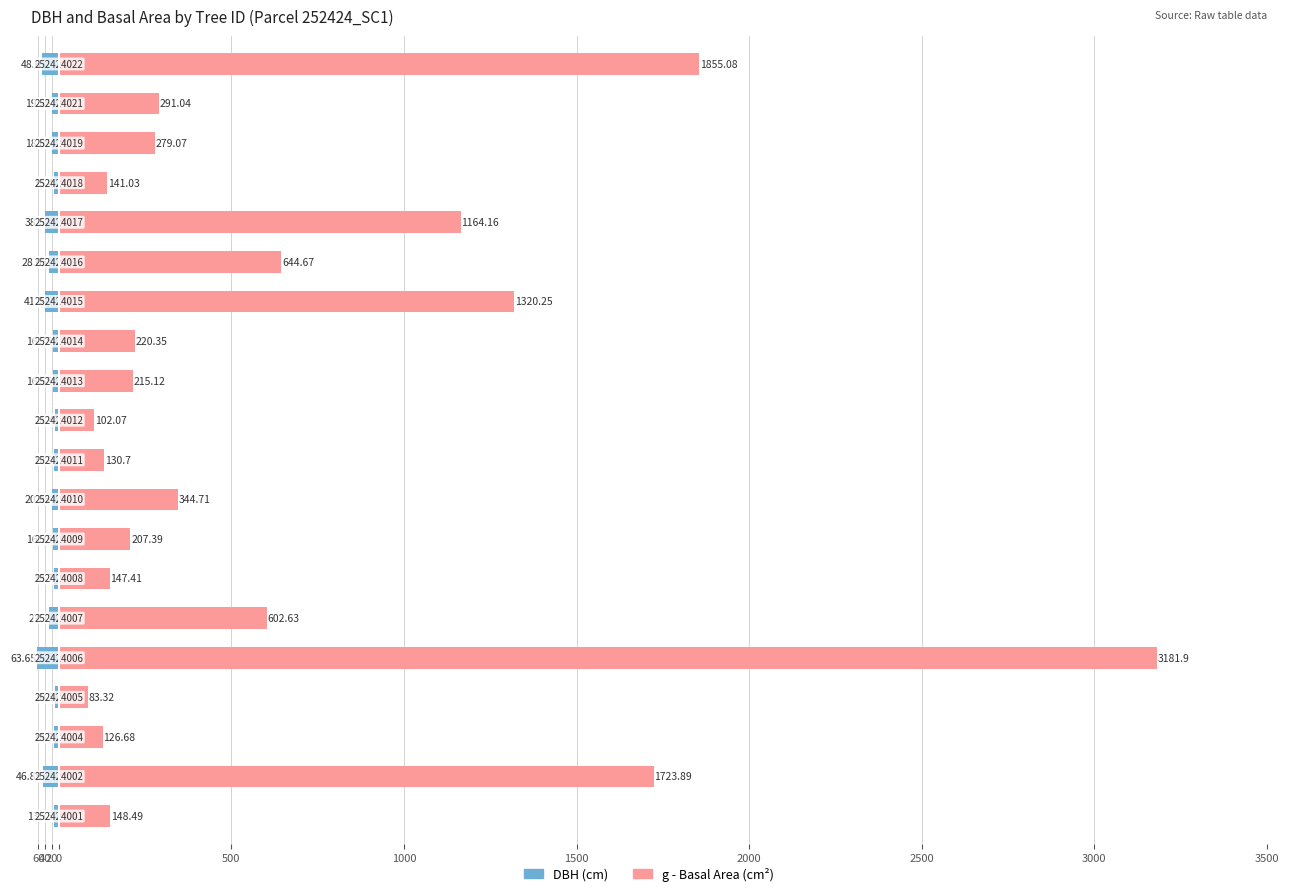

Reading left to right, transcribe all the data shown in this chart.

dbh: -13.8	-46.9	-12.7	-10.3	-63.6	-27.7	-13.7	-16.2	-20.9	-12.9	-11.4	-16.6	-16.8	-41.0	-28.6	-38.5	-13.4	-18.9	-19.2	-48.6
g (basal area): 148.5	1723.9	126.7	83.3	3181.9	602.6	147.4	207.4	344.7	130.7	102.1	215.1	220.3	1320.2	644.7	1164.2	141.0	279.1	291.0	1855.1